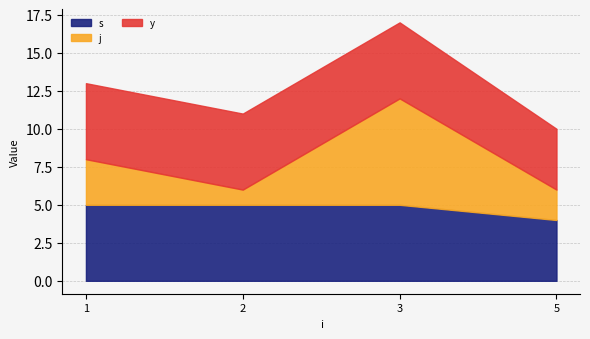

At which category does the chart reach its peak across all series?

3